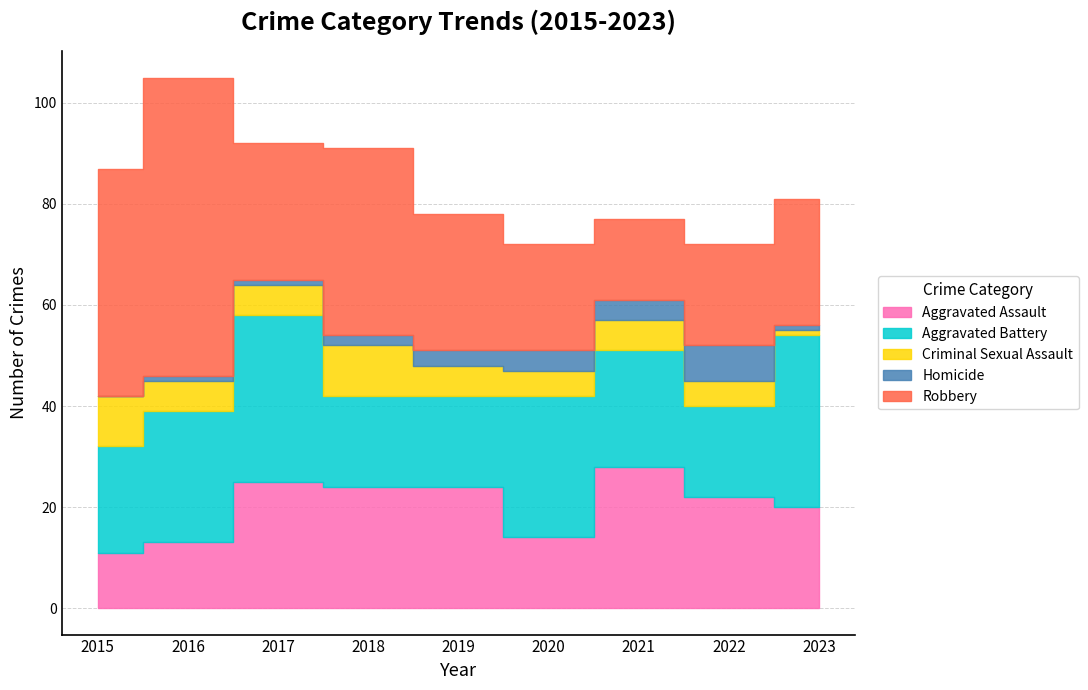

True or false: Criminal Sexual Assault and Aggravated Assault intersect in this chart.

False